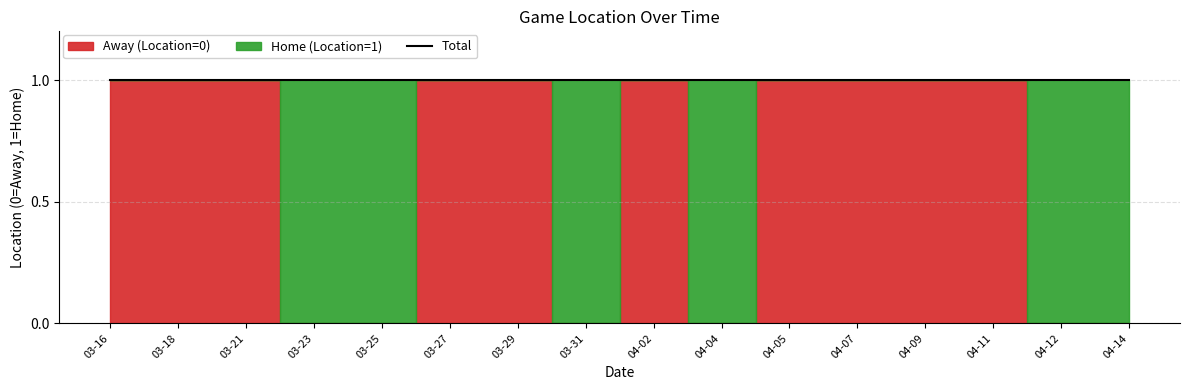

What is the maximum value shown in the chart?

1